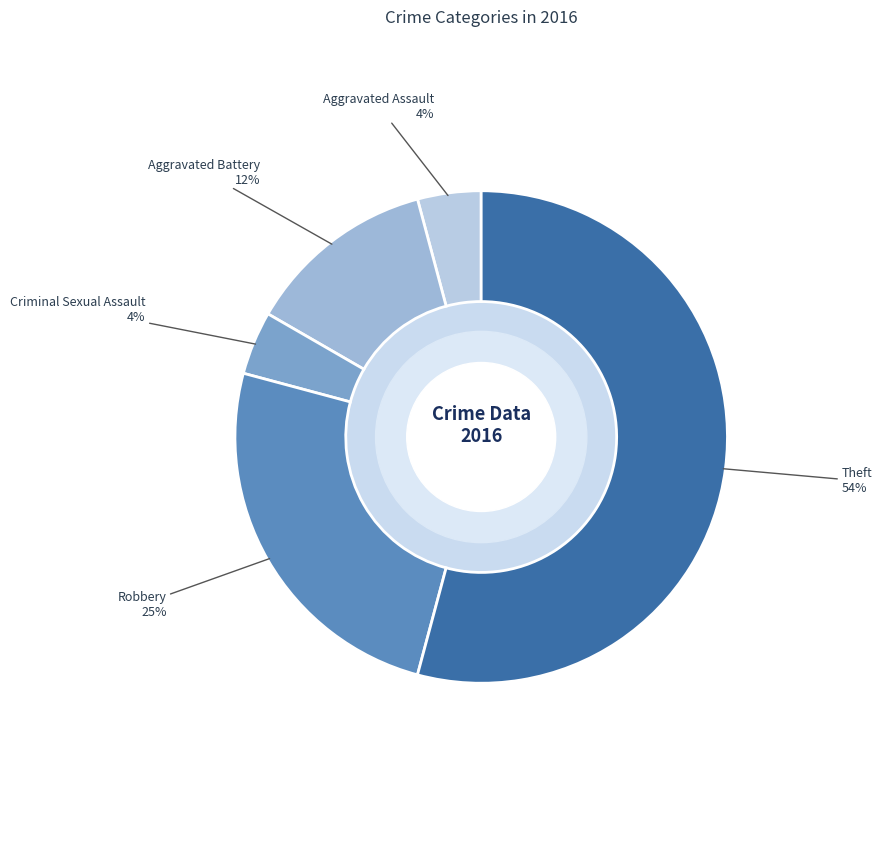

To the nearest percent, what is the average slice percentage?

20%